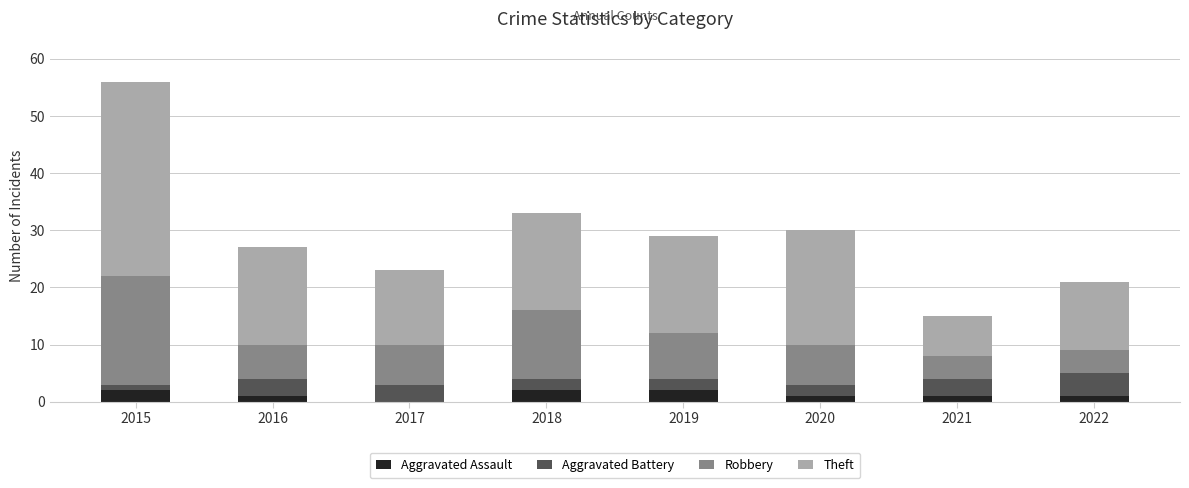

What is the sum of all Aggravated Assault values?

10